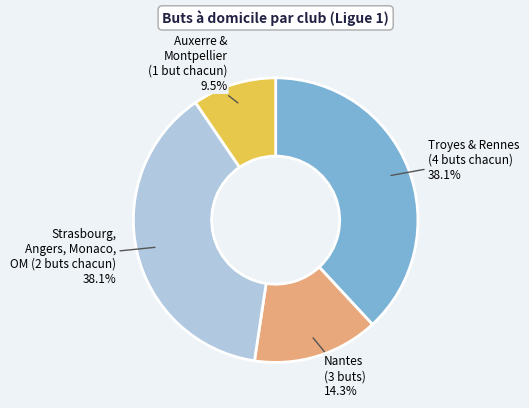

What portion of the pie excludes Auxerre & Montpellier (1 but chacun)?

90.5%